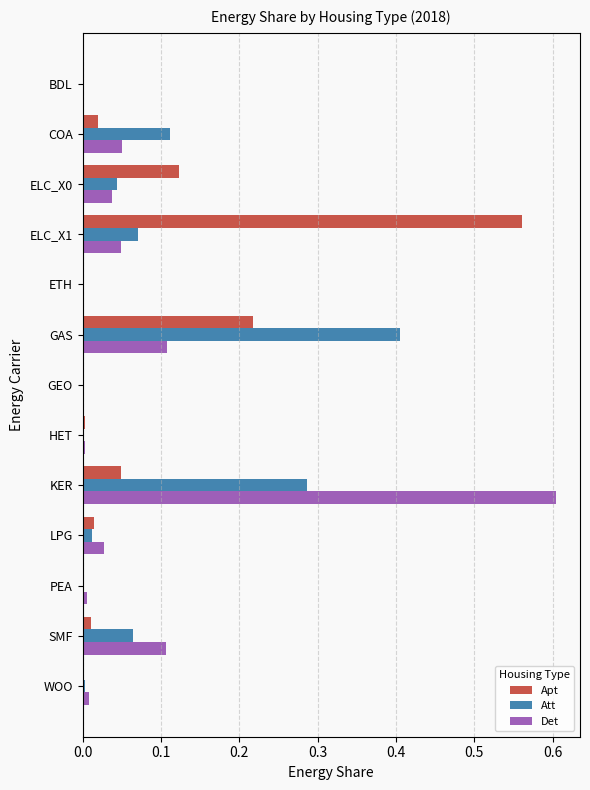

The Det series shows 1.0 at KER. True or false?

False